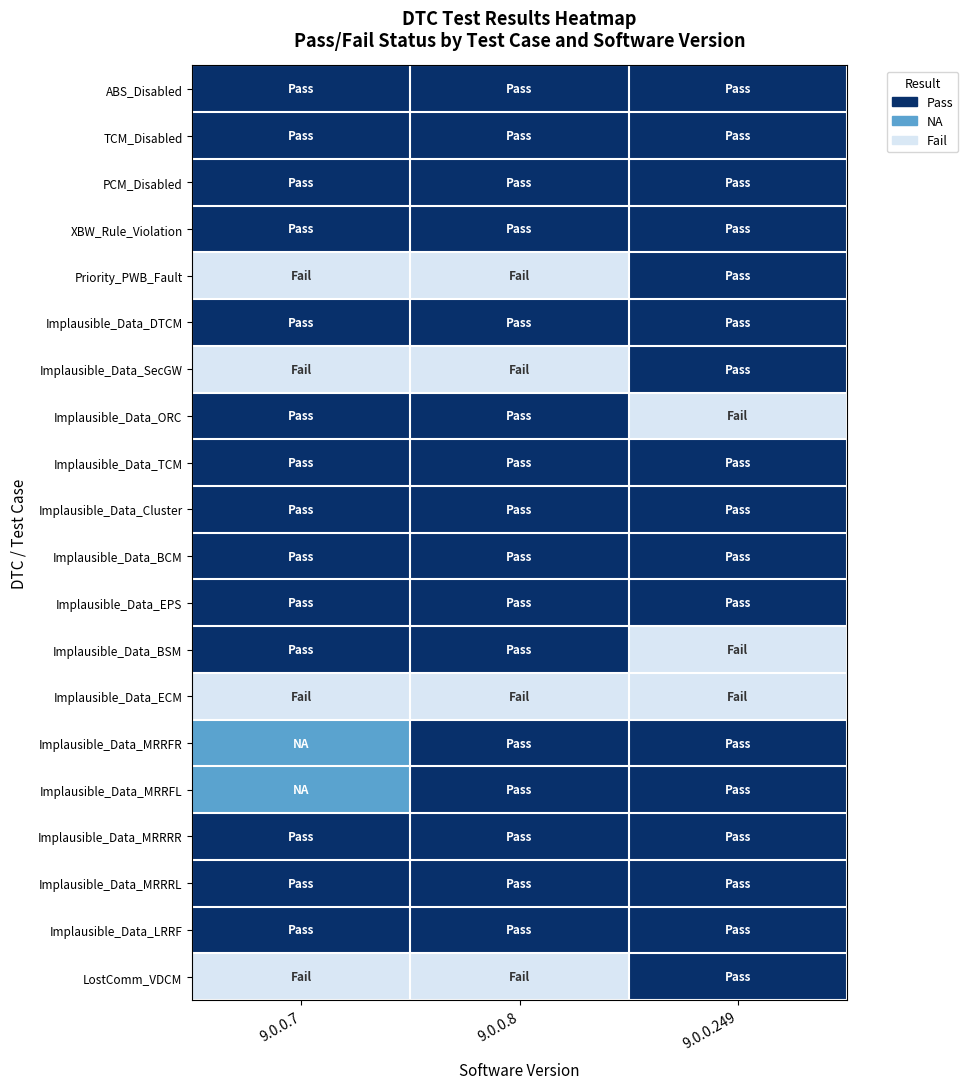

How many distinct data groups are displayed?

20